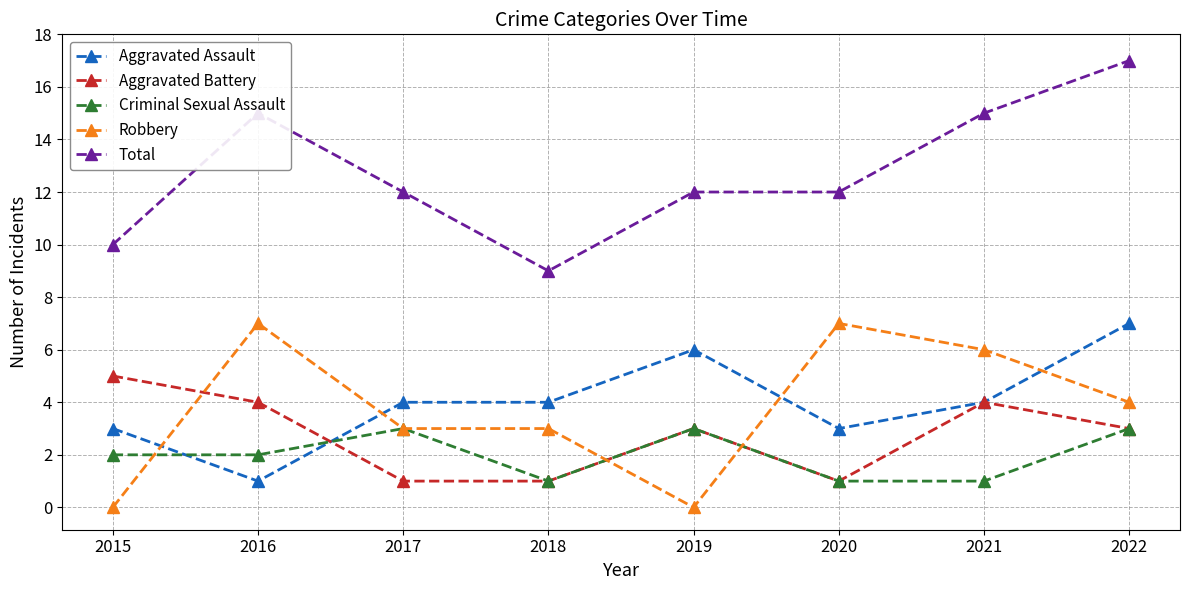

What is the difference between the highest and lowest values at 2015?

10